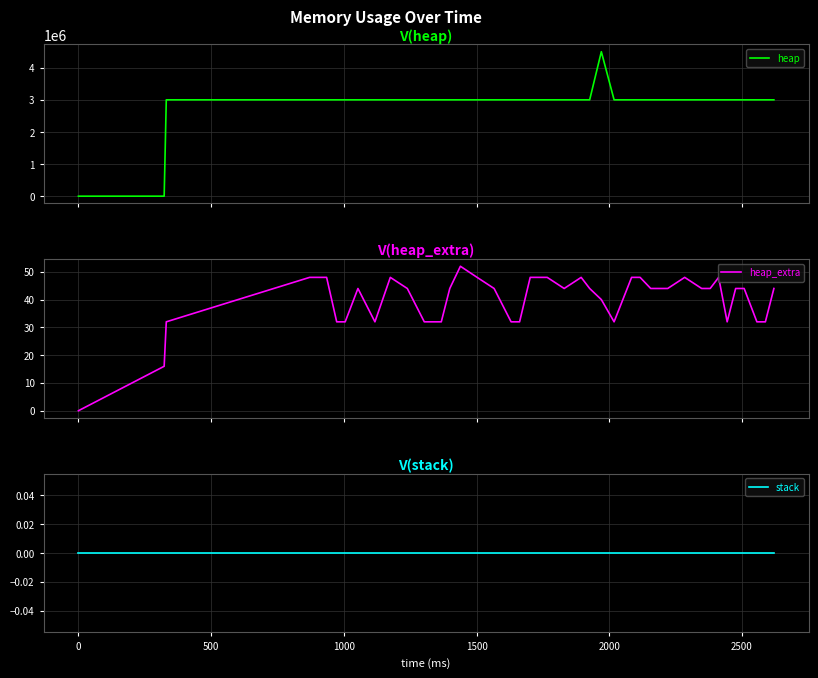

Reading right to left, list all the values displayed in this chart.

heap: 3004580	3004568	3004568	3004580	3004580	3004568	3004576	3004612	3004580	3004576	3004580	3004580	3004592	3004576	3004568	4504568	3004580	3004576	3004580	3004576	3004576	3004568	3004568	3004612	3004576	3004588	3004580	3004568	3004568	3004612	3004576	3004568	3004612	3004568	3004568	3004592	3004576	3004568	472	0
heap_extra: 44	32	32	44	44	32	48	44	44	48	44	44	48	48	32	40	44	48	44	48	48	32	32	44	48	52	44	32	32	44	48	32	44	32	32	48	48	32	16	0
stack: 0	0	0	0	0	0	0	0	0	0	0	0	0	0	0	0	0	0	0	0	0	0	0	0	0	0	0	0	0	0	0	0	0	0	0	0	0	0	0	0